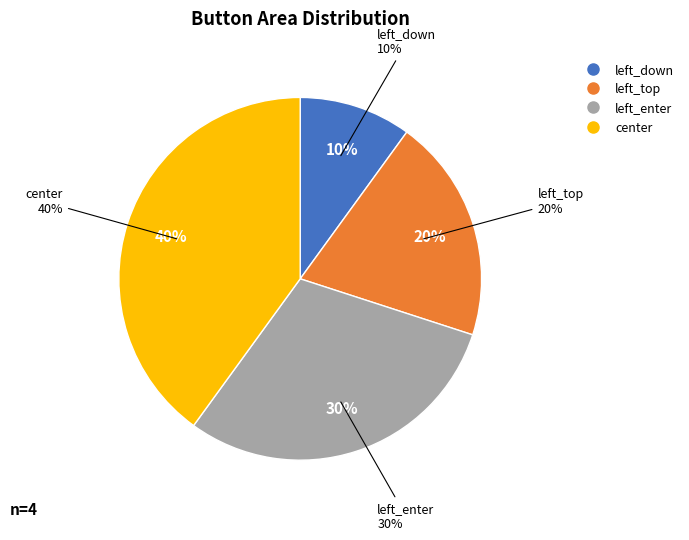

How much of the chart is everything except left_enter?

70.0%